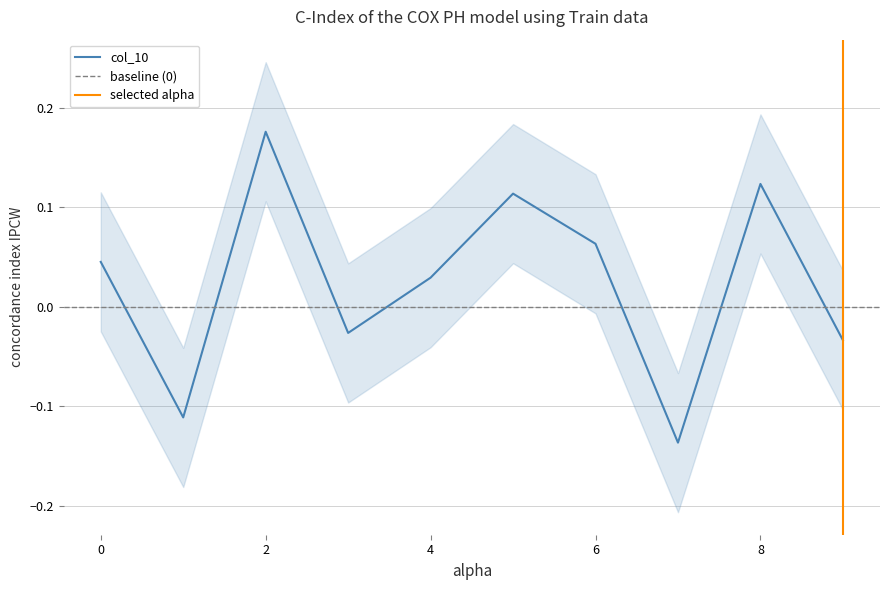

Which has a higher value, 6 or 8?

8